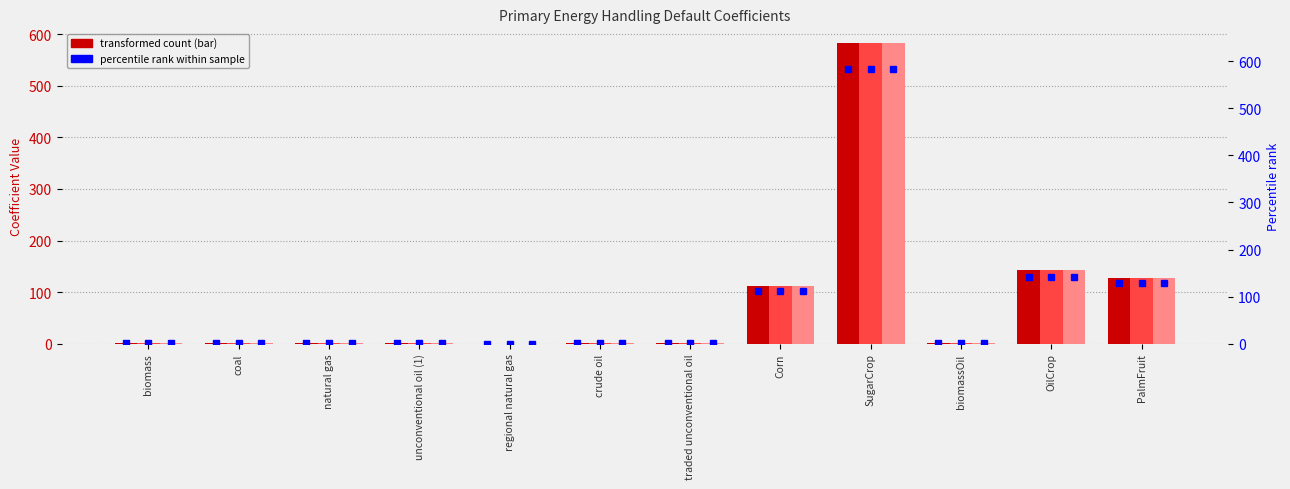

What is the label of the 12th bar from the left?

PalmFruit